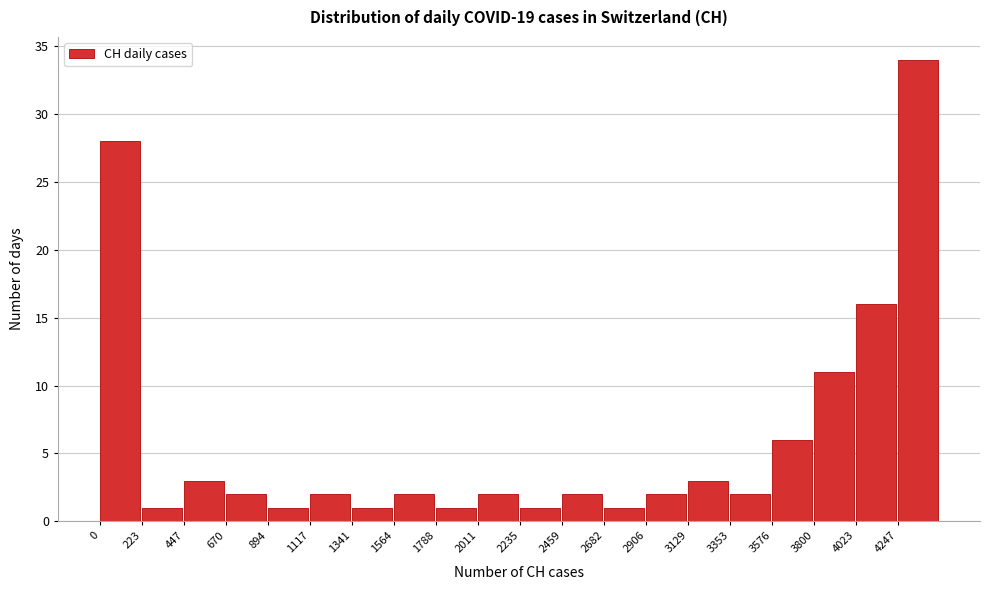

Reading left to right, transcribe this chart: for each bar, give the range it covers on the x-axis and its height. Neither the bar edges nor the heights are printed on the chart, so give them approximately, as read against the axes.

0 to 200: 28
200 to 450: 1
450 to 650: 3
650 to 900: 2
900 to 1100: 1
1100 to 1350: 2
1350 to 1550: 1
1550 to 1800: 2
1800 to 2000: 1
2000 to 2250: 2
2250 to 2450: 1
2450 to 2700: 2
2700 to 2900: 1
2900 to 3150: 2
3150 to 3350: 3
3350 to 3600: 2
3600 to 3800: 6
3800 to 4000: 11
4000 to 4250: 16
4250 to 4450: 34